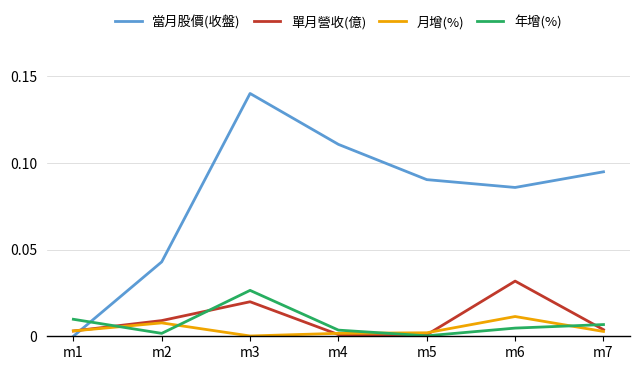

Which category has the highest value in the 月增(%) series?

m6